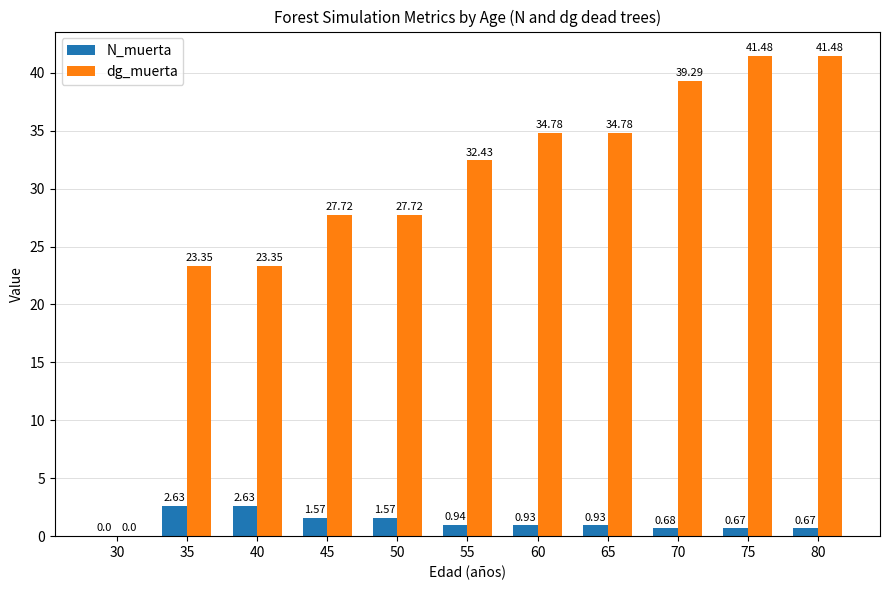

Which series has the largest total across all categories?

dg_muerta